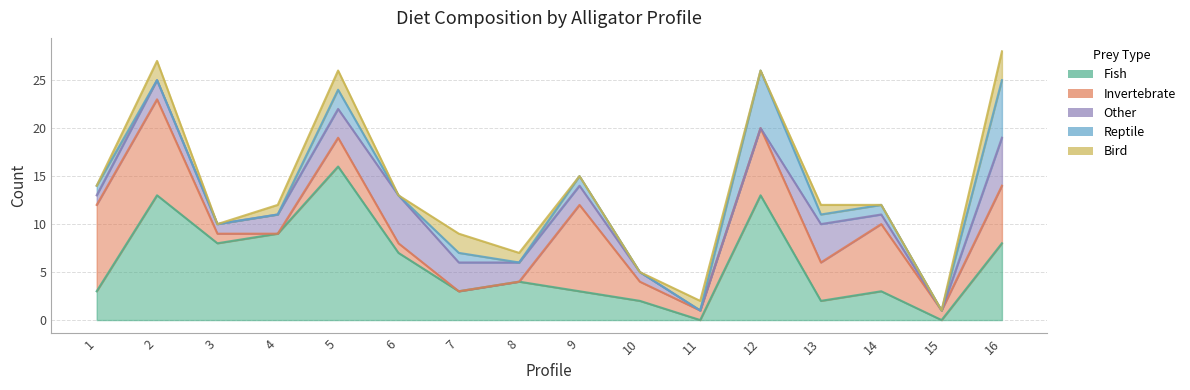

Is it true that Bird equals -1 at 6?

False